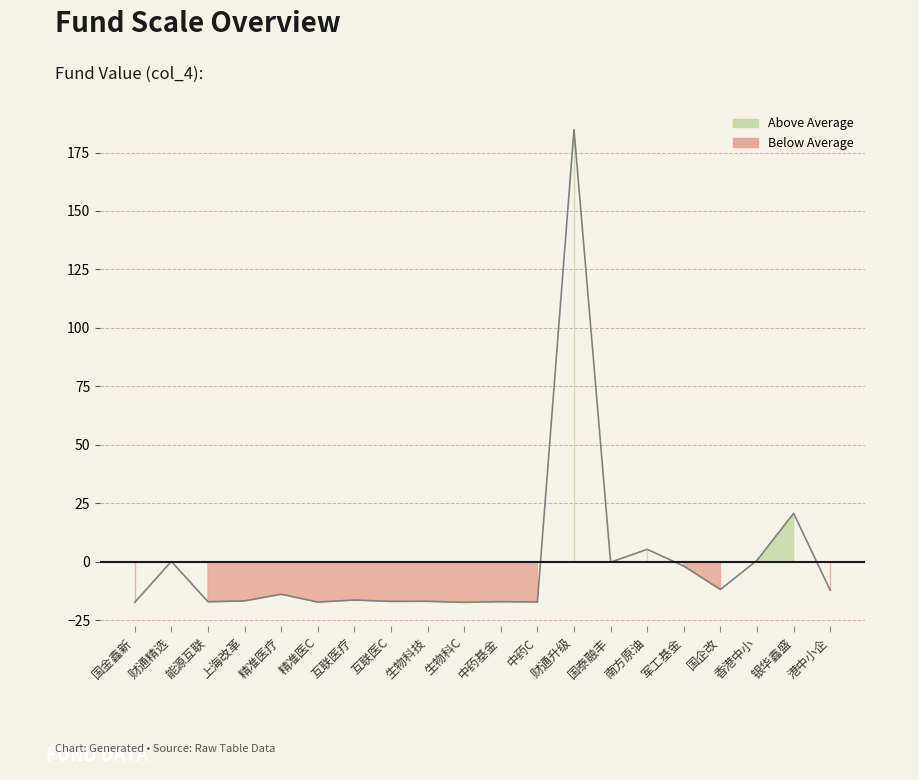

How many lines are shown in the chart?

1